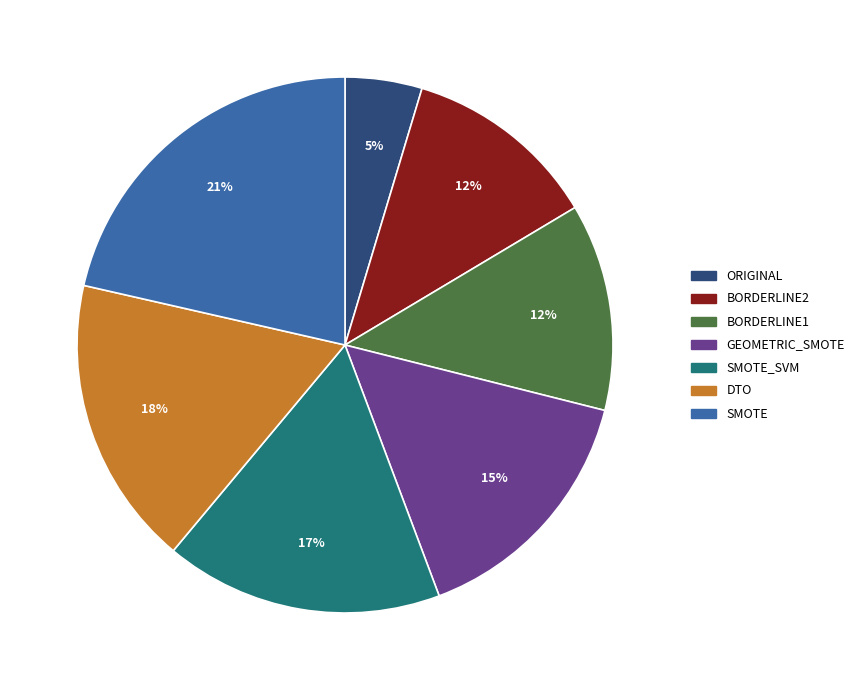

Is there any slice that represents more than half of the pie?

No